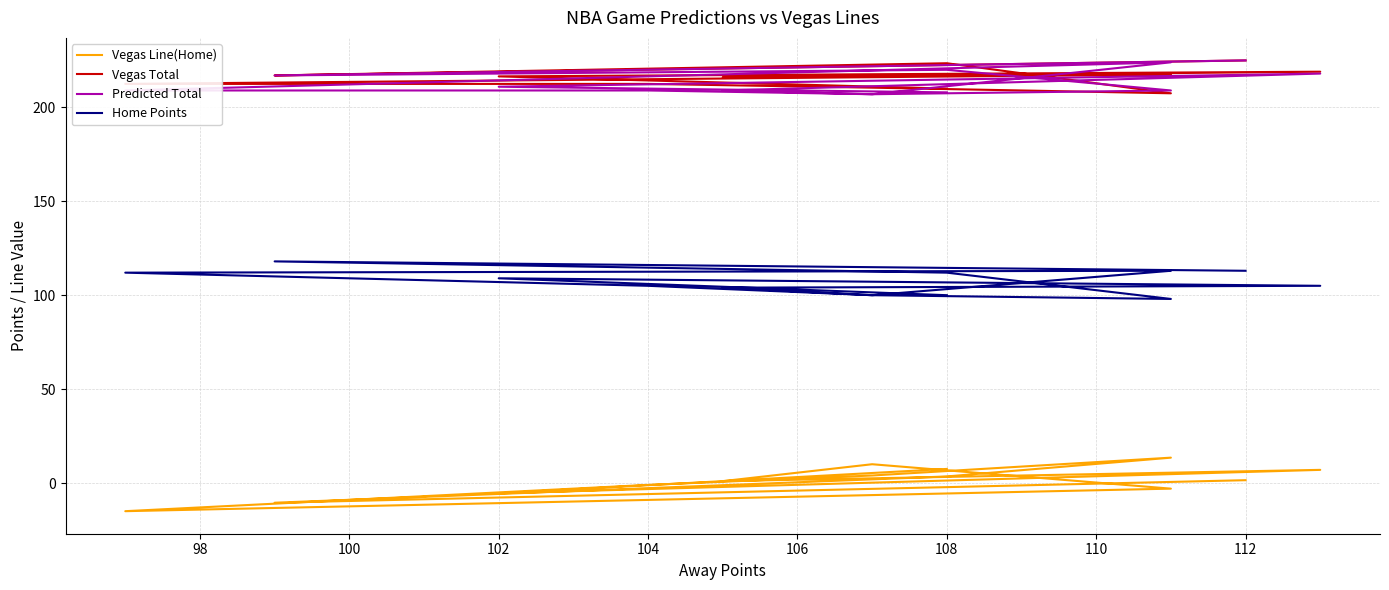

Which series has the largest total across all categories?

Vegas Total